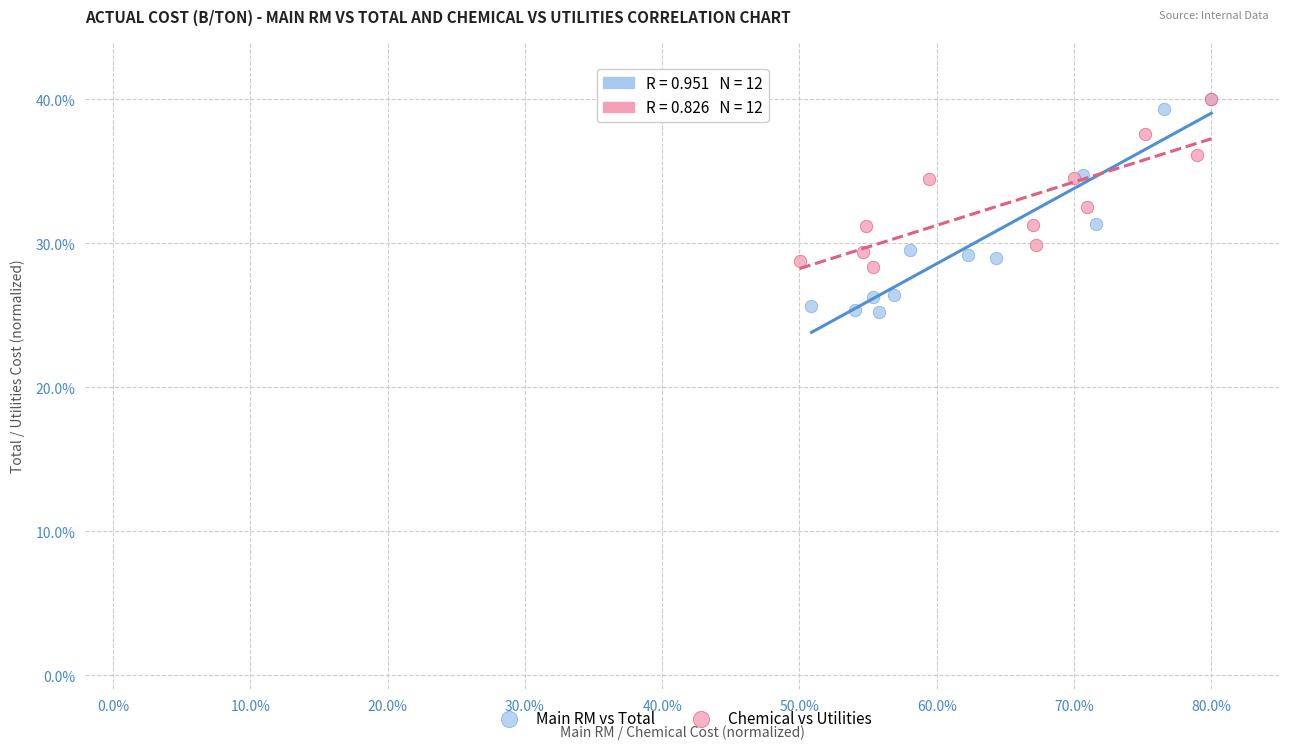

Which series reaches the minimum Y coordinate?

Main RM vs Total